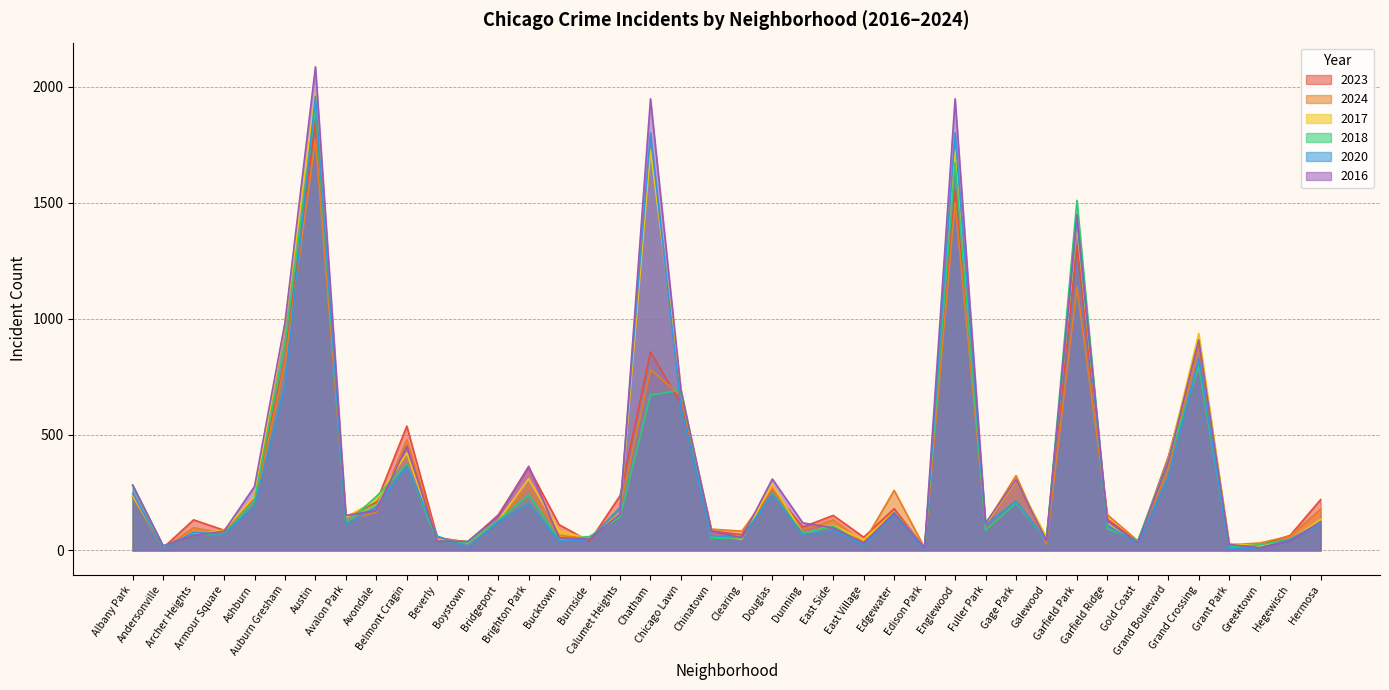

At which label does 2017 reach its peak?

Austin